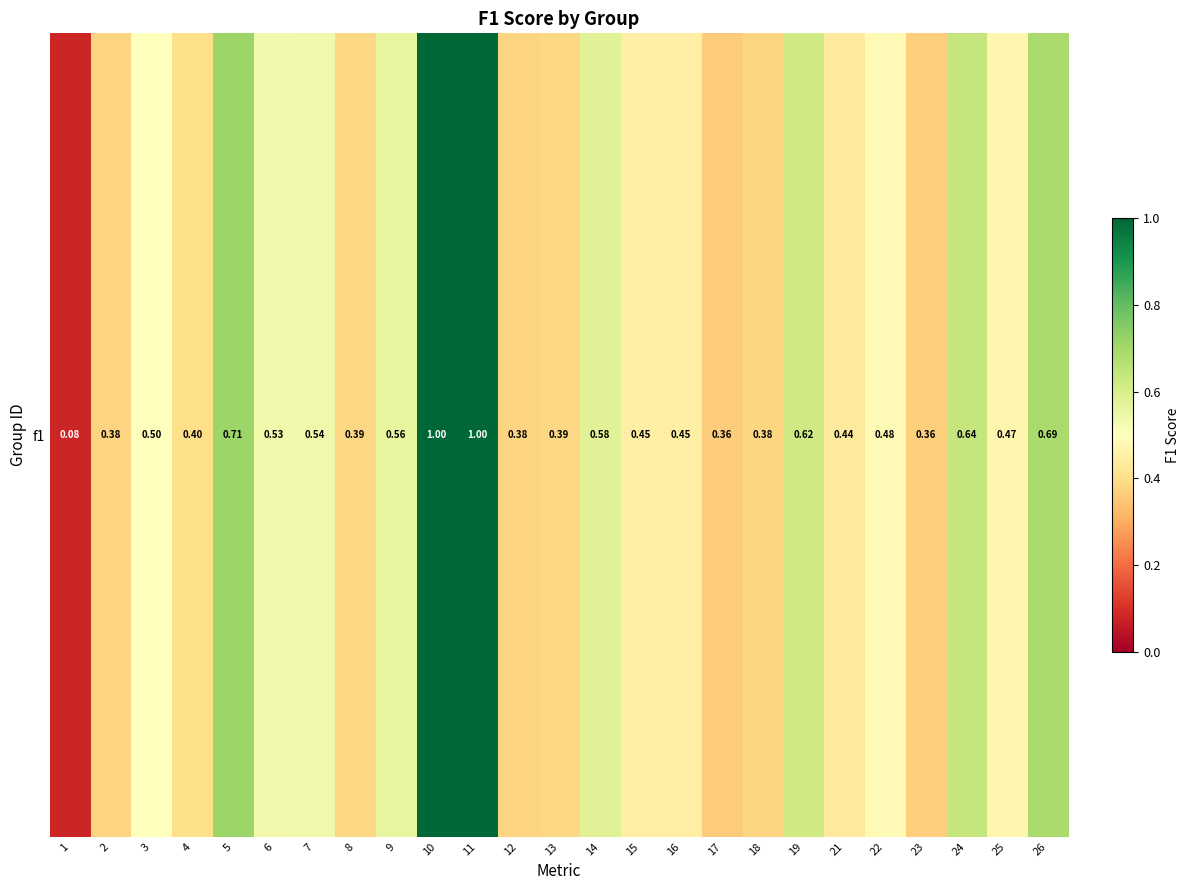

What value does the data have at 25?

0.5